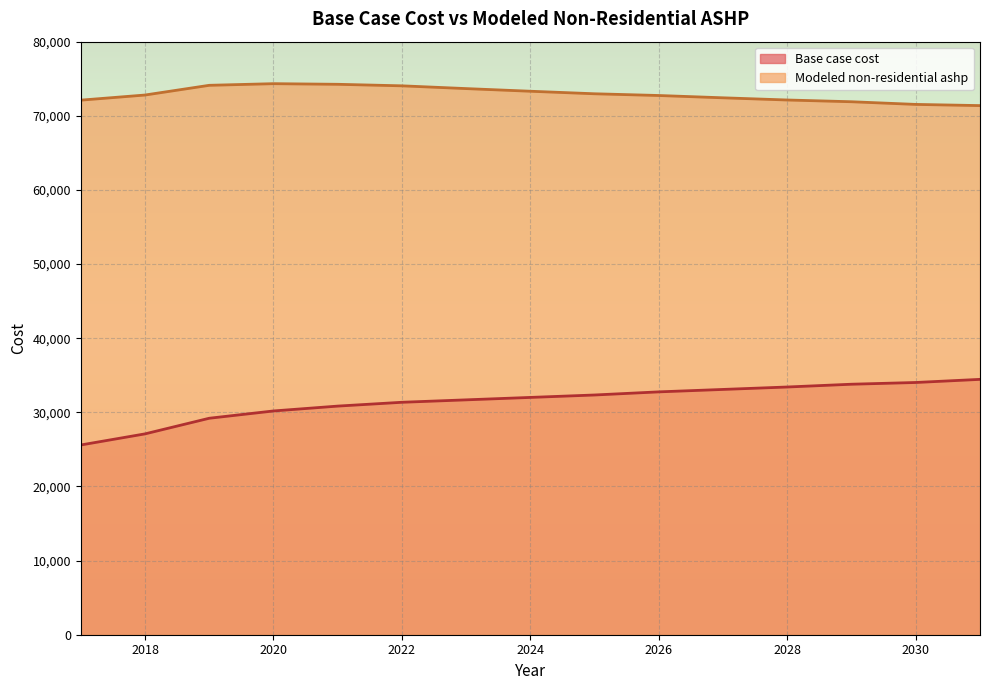

True or false: Modeled non-residential ashp and Base case cost intersect in this chart.

False